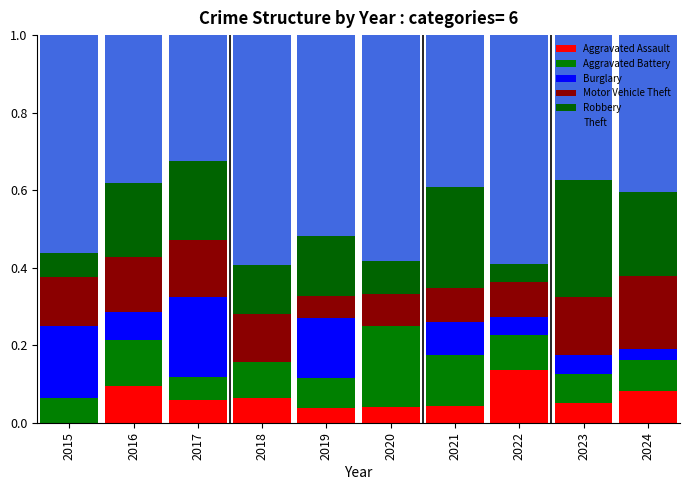

Are the bars horizontal?

No